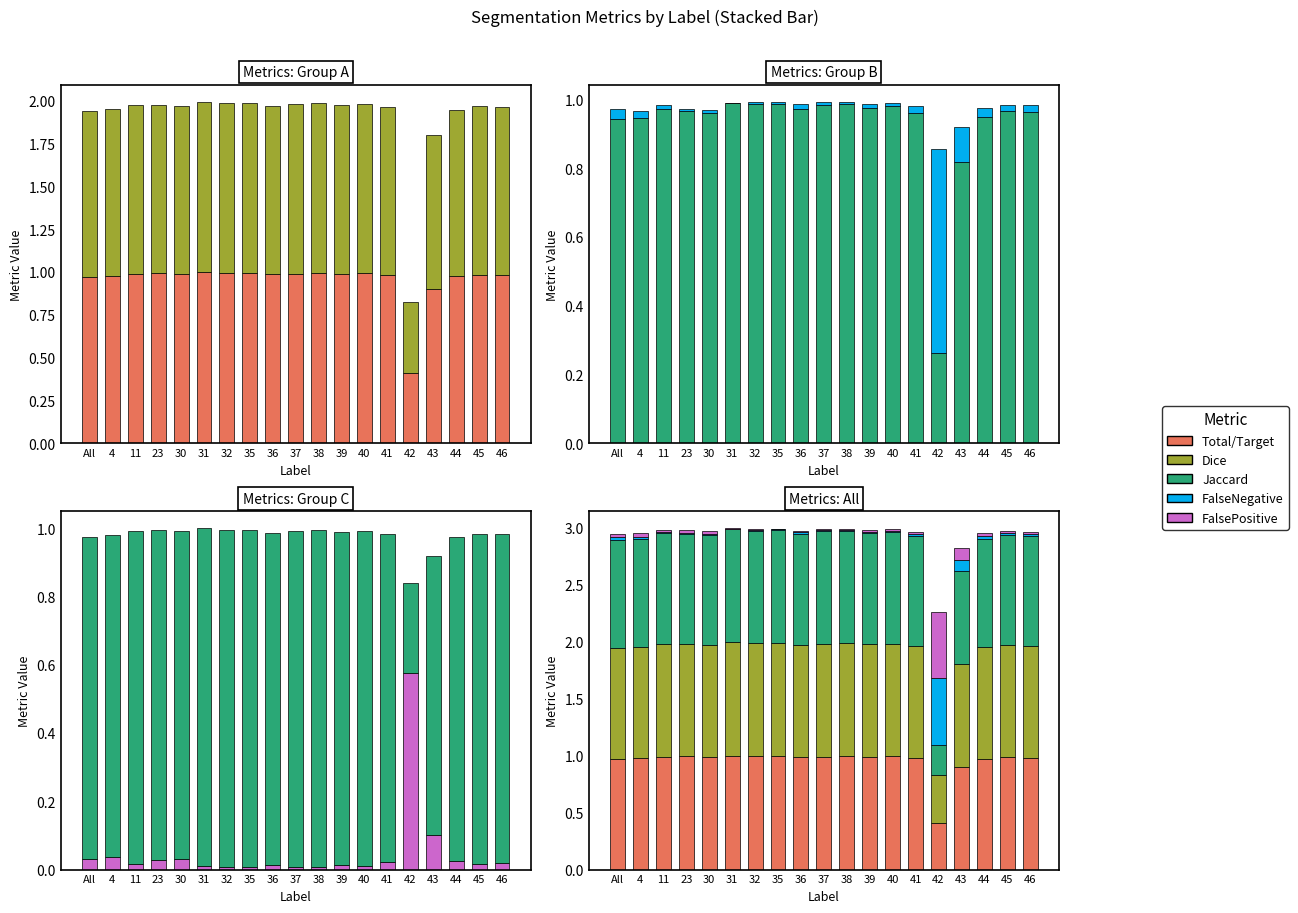

What position from the right is 44?

3